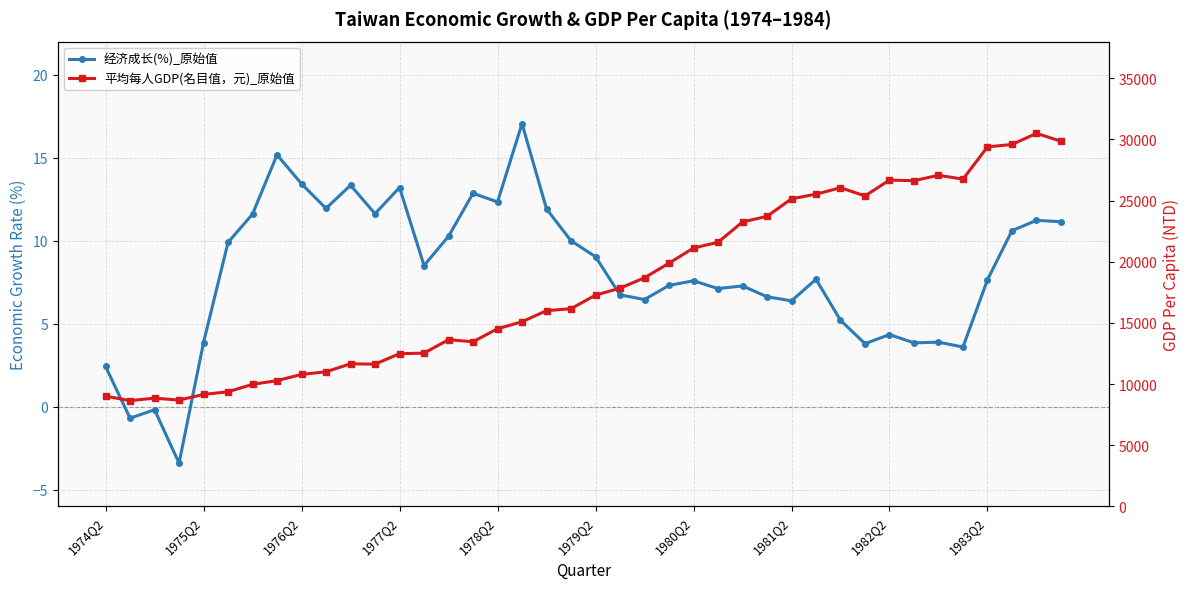

List the series in order of their peak value, highest first.

平均每人GDP(名目值，元)_原始值, 经济成长(%)_原始值